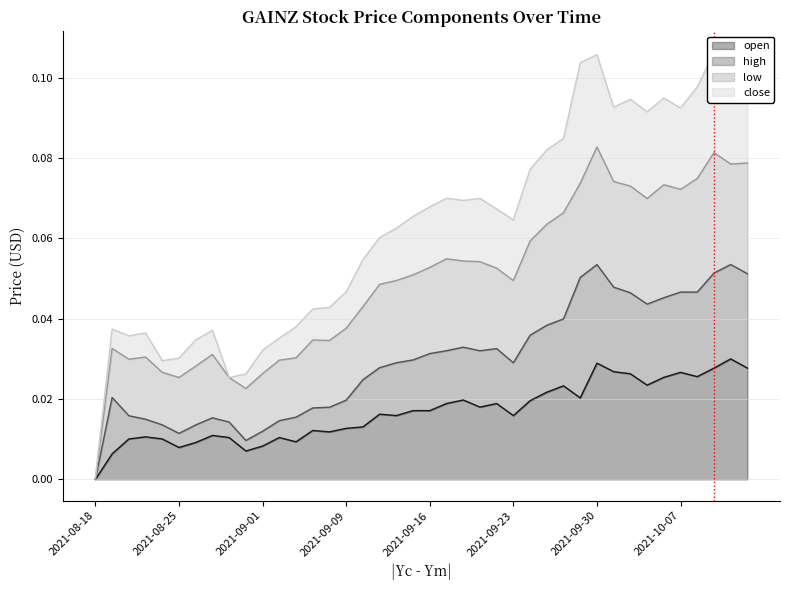

The value of close at 2021-09-02 is 0.0. True or false?

True